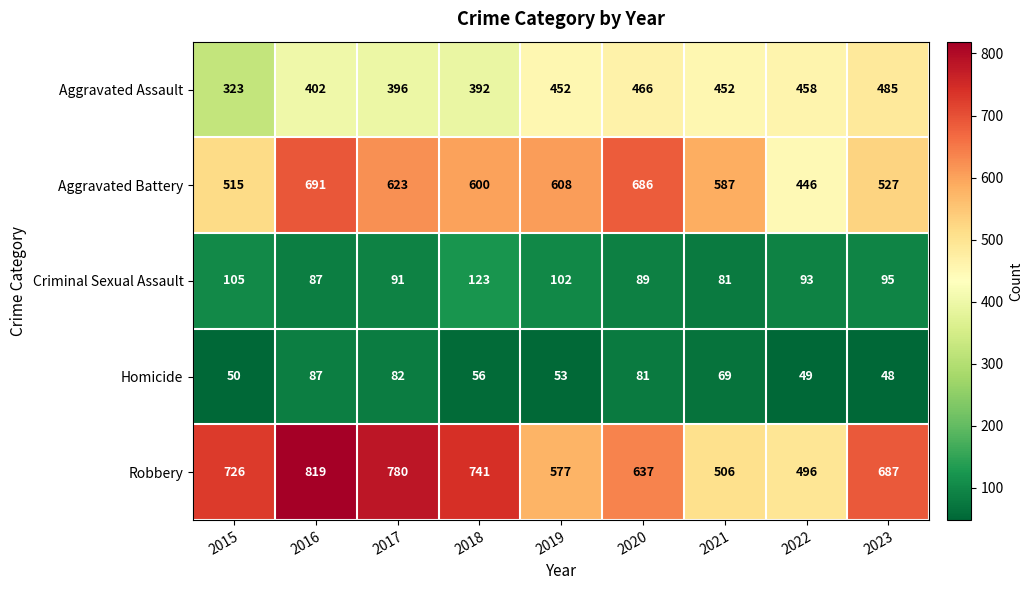

What is the difference between the highest and lowest values at 2016?

732